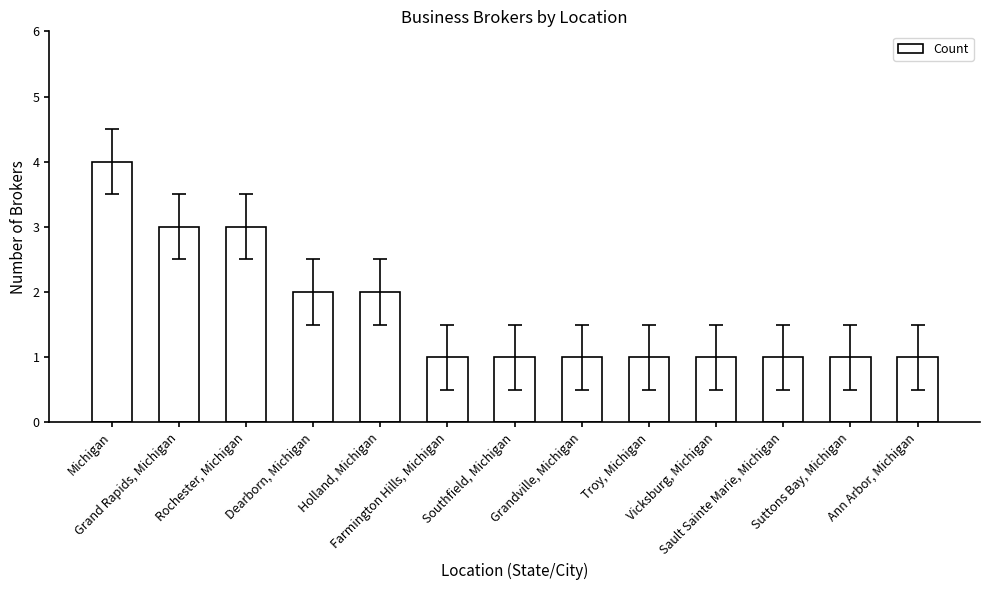

How many distinct data groups are displayed?

1